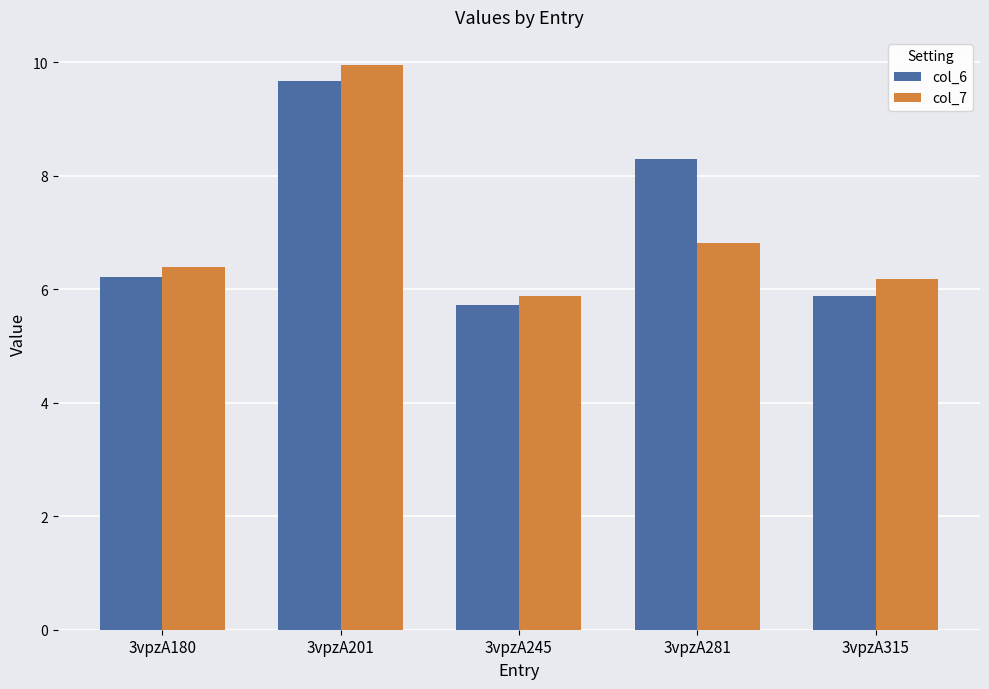

What is the difference between the second highest and minimum values in the col_6 series?

2.6